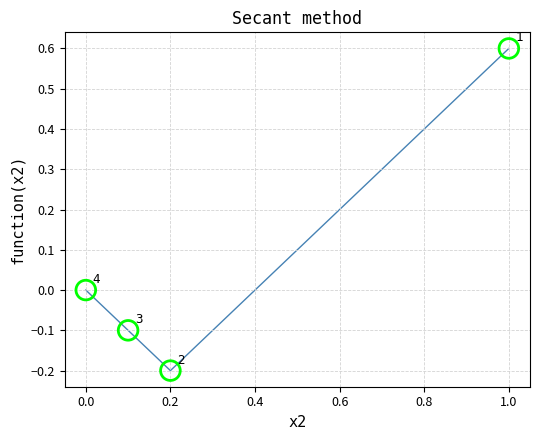

What is the average X value?

0.3